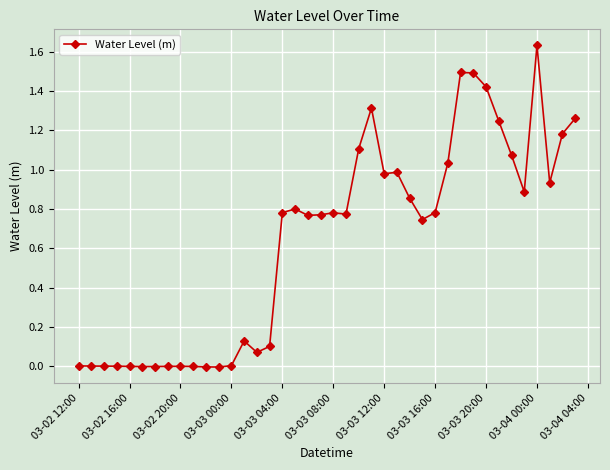

True or false: the data has more than 1 interior local peaks.

True